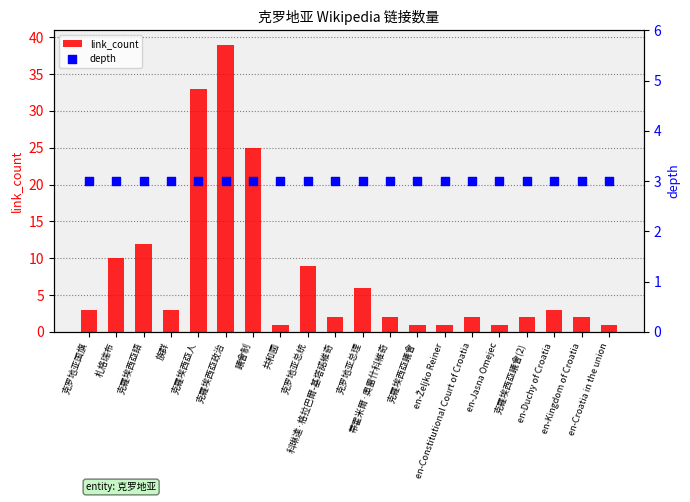

Which series reaches the minimum Y coordinate?

link_count